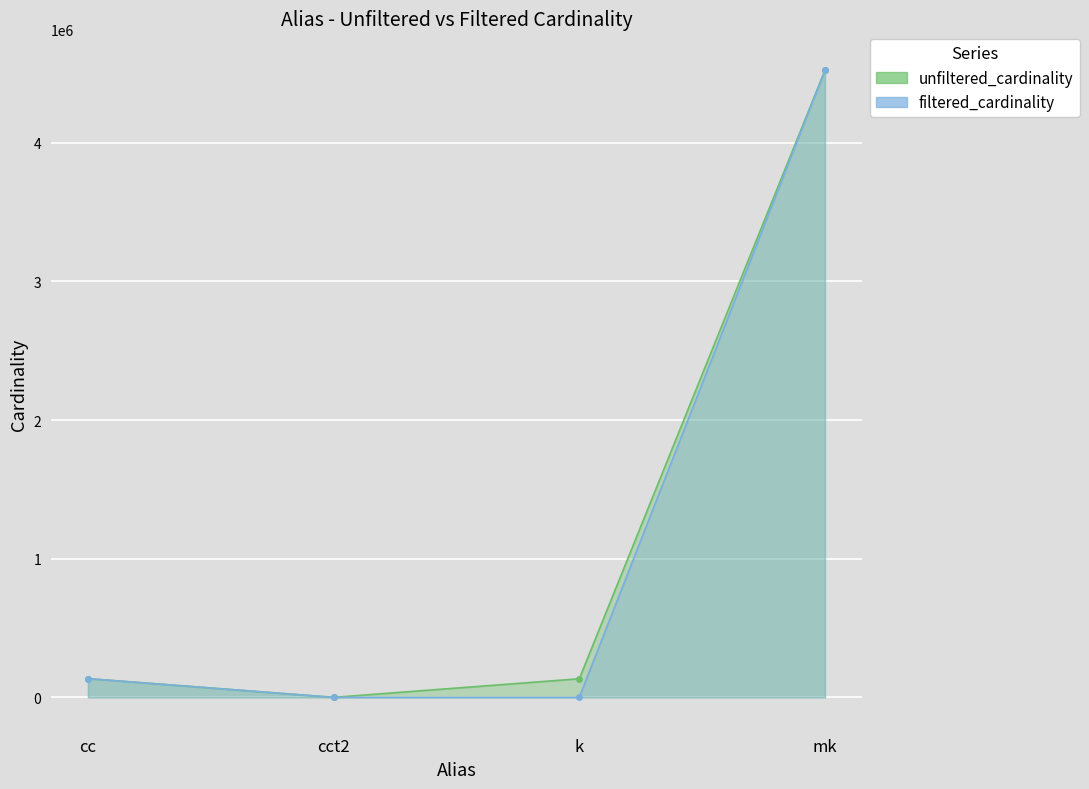

Reading left to right, list all the values displayed in this chart.

unfiltered_cardinality: cc=135086	cct2=4	k=134170	mk=4523930
filtered_cardinality: cc=135086	cct2=1	k=3	mk=4523930